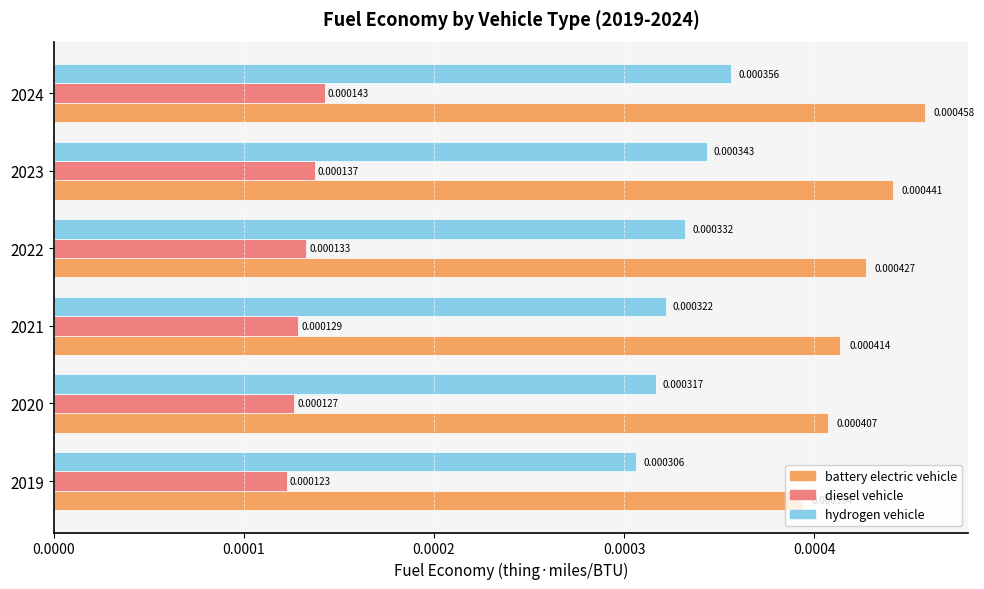

Between 2021 and 2022, which series saw the biggest shift?

battery electric vehicle